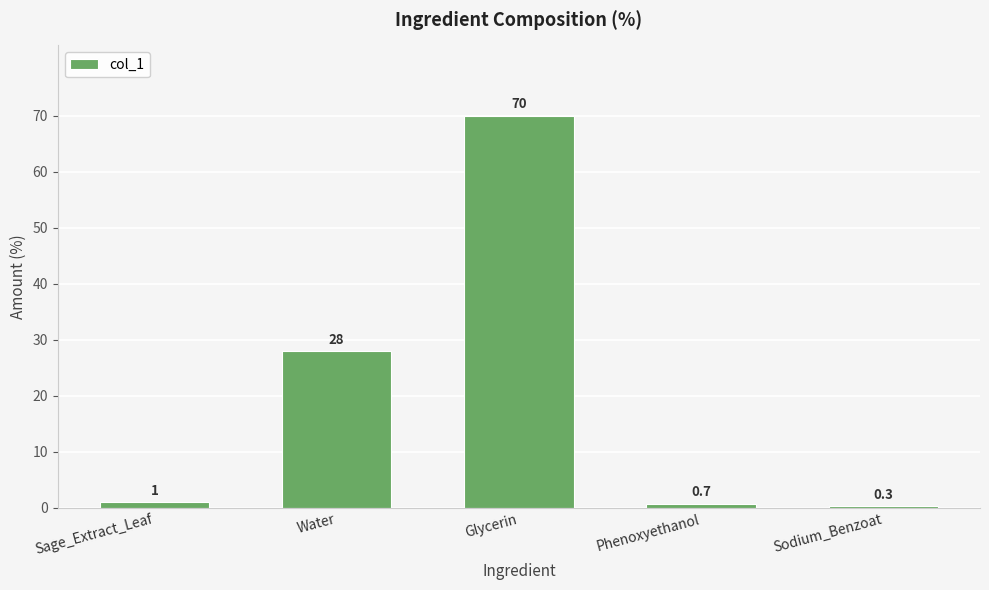

Reading right to left, what are all the values shown in this chart?

Sodium_Benzoat=0.3	Phenoxyethanol=0.7	Glycerin=70.0	Water=28.0	Sage_Extract_Leaf=1.0